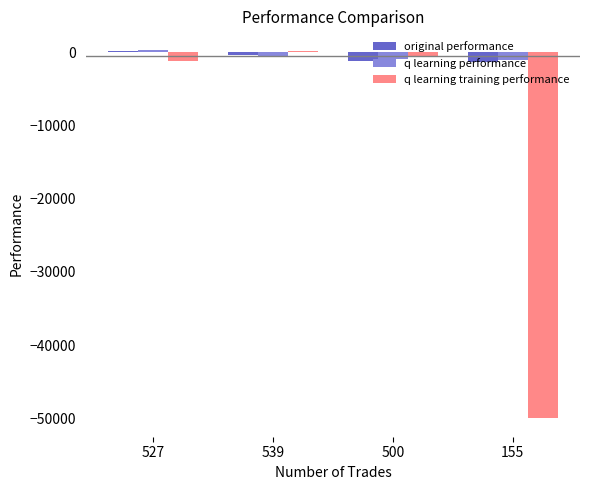

Is the value of original performance at 527 greater than the value of q learning training performance at 527?

Yes